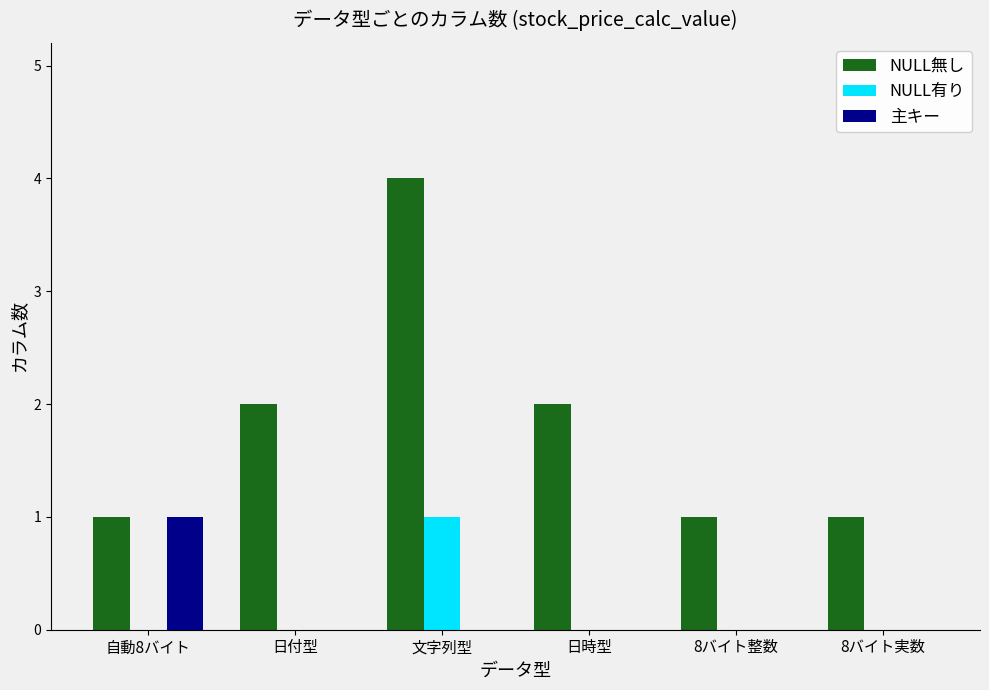

Reading right to left, transcribe all the data shown in this chart.

NULL無し: 8バイト実数=1	8バイト整数=1	日時型=2	文字列型=4	日付型=2	自動8バイト=1
NULL有り: 8バイト実数=0	8バイト整数=0	日時型=0	文字列型=1	日付型=0	自動8バイト=0
主キー: 8バイト実数=0	8バイト整数=0	日時型=0	文字列型=0	日付型=0	自動8バイト=1